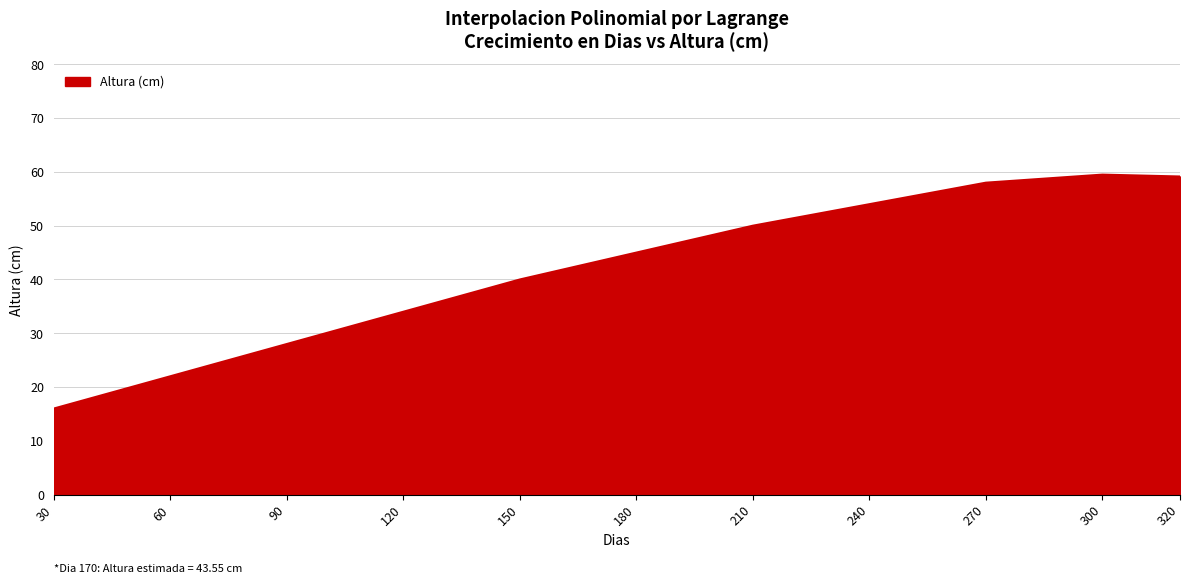

What is the maximum value shown in the chart?

59.5